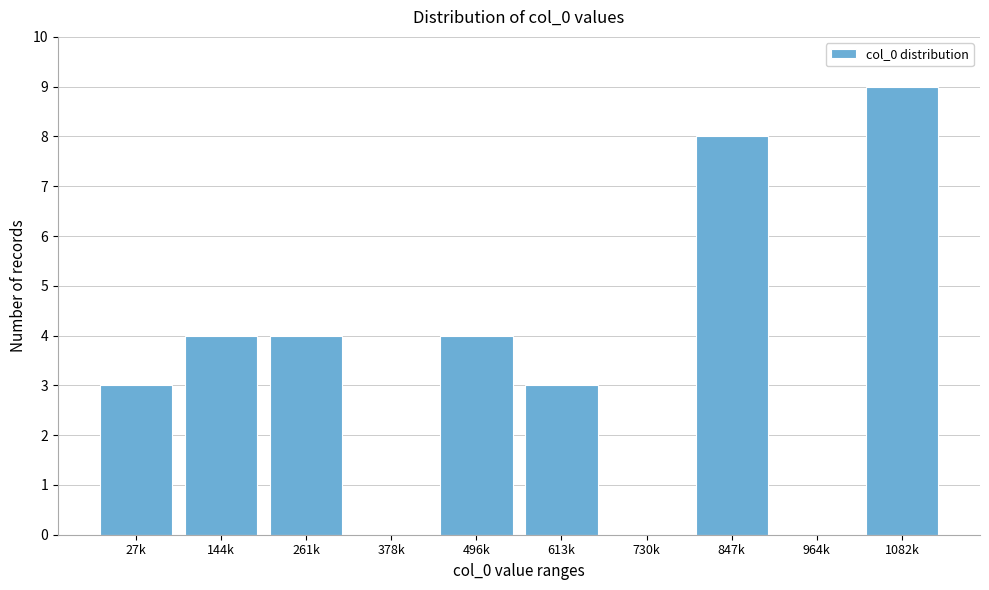

Reading right to left, list all the values displayed in this chart.

1082k=9	964k=0	847k=8	730k=0	613k=3	496k=4	378k=0	261k=4	144k=4	27k=3